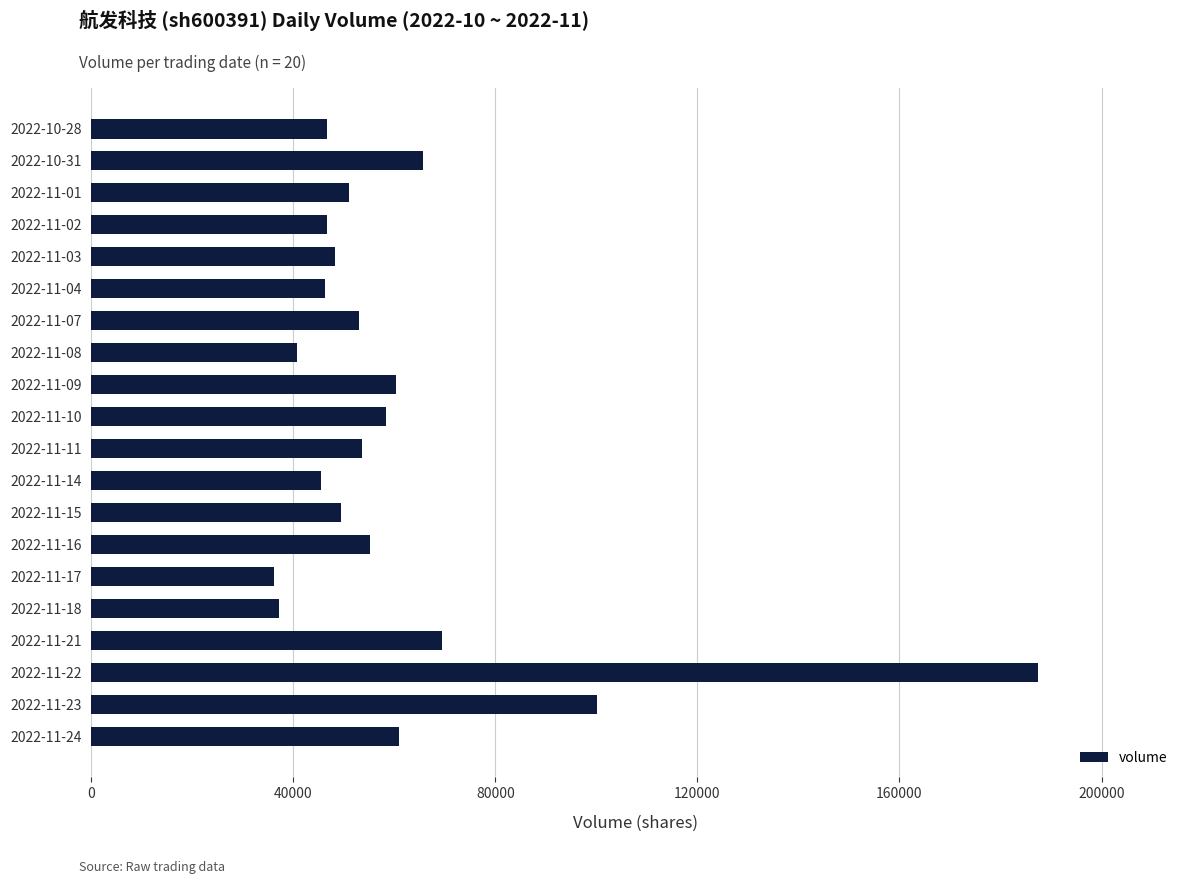

Is it true that the value at 2022-11-22 is 64316?

False